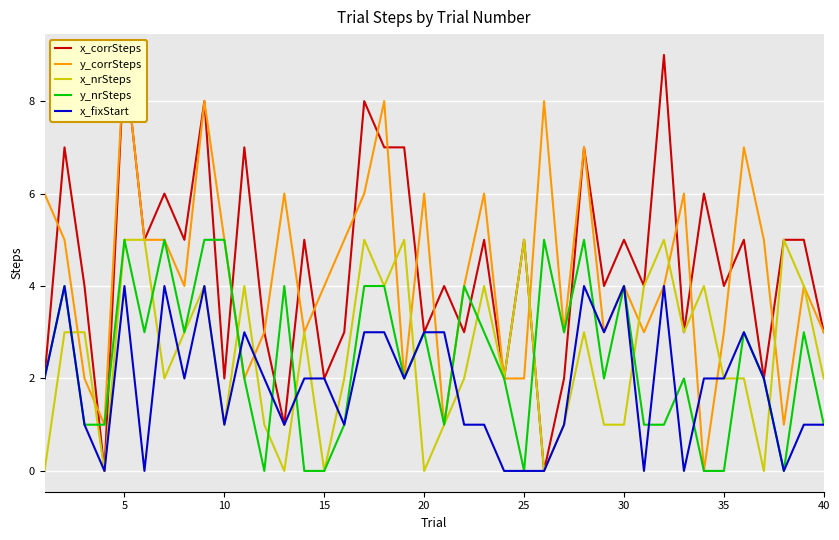

How many values in x_corrSteps are above zero?

38